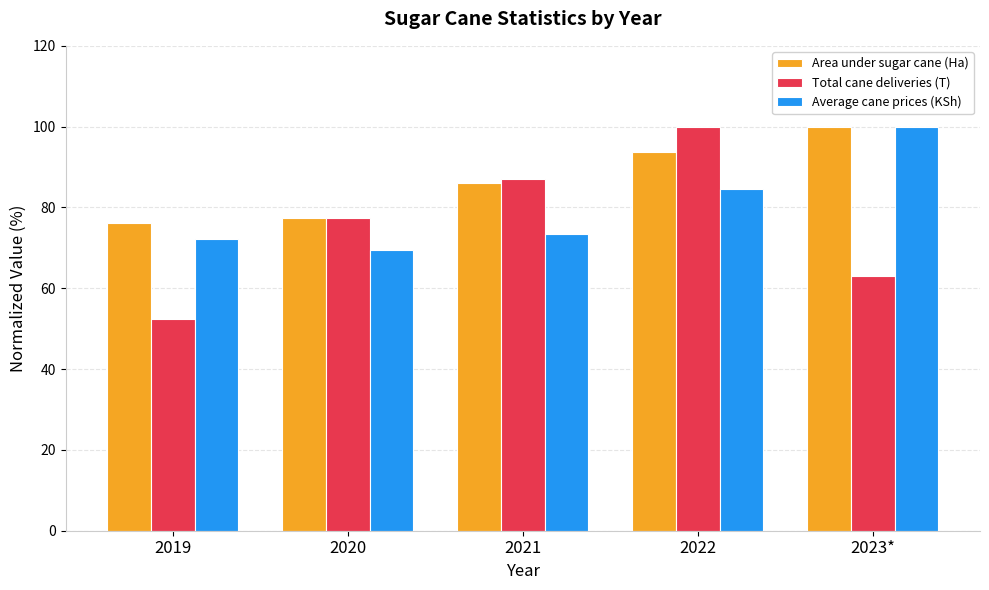

What is the value of the Average cane prices (KSh) bar at the 4th from the left?

84.6